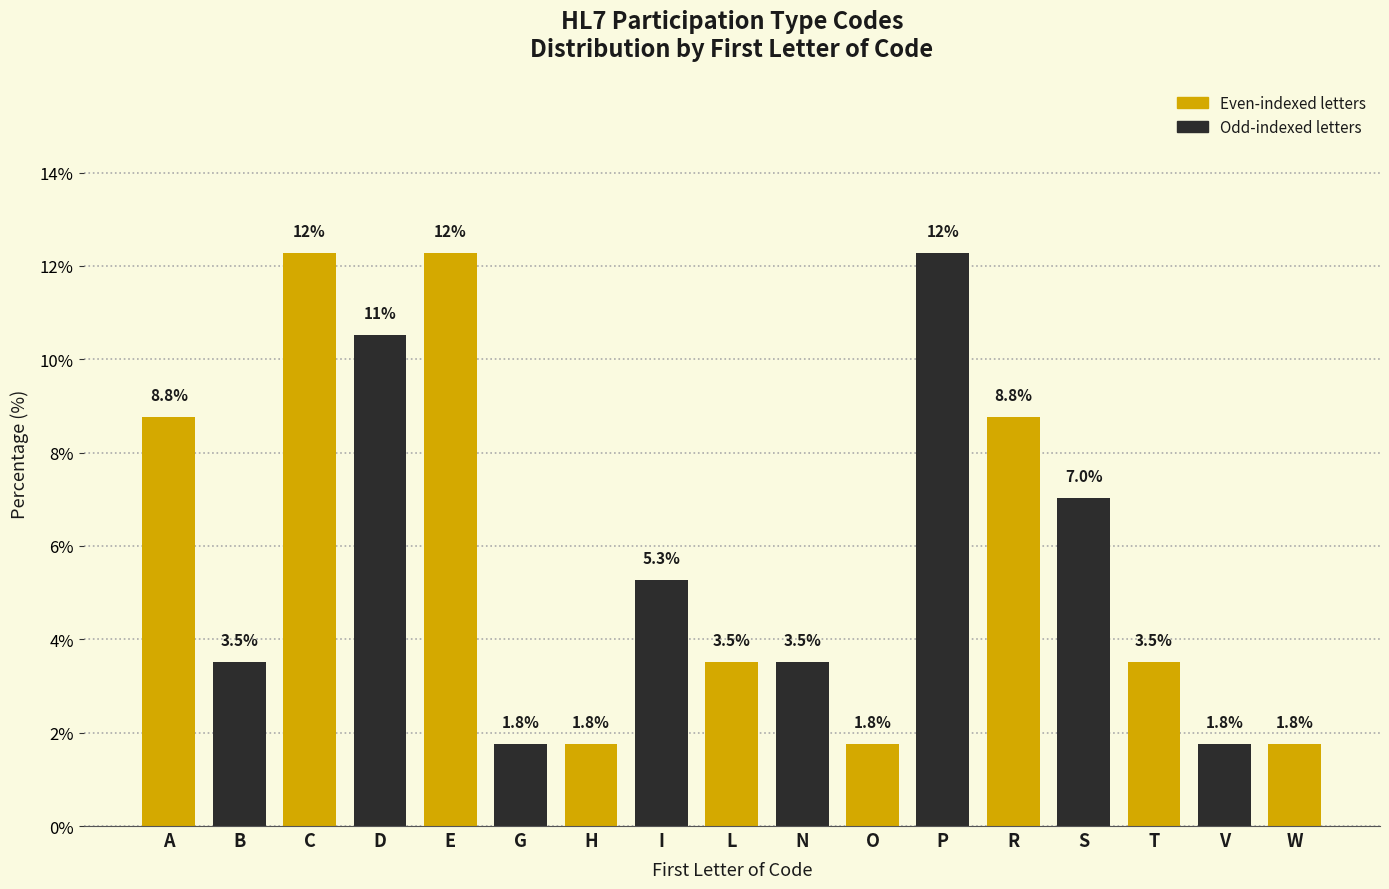

Reading right to left, list all the values displayed in this chart.

W=1.8	V=1.8	T=3.5	S=7.0	R=8.8	P=12.3	O=1.8	N=3.5	L=3.5	I=5.3	H=1.8	G=1.8	E=12.3	D=10.5	C=12.3	B=3.5	A=8.8